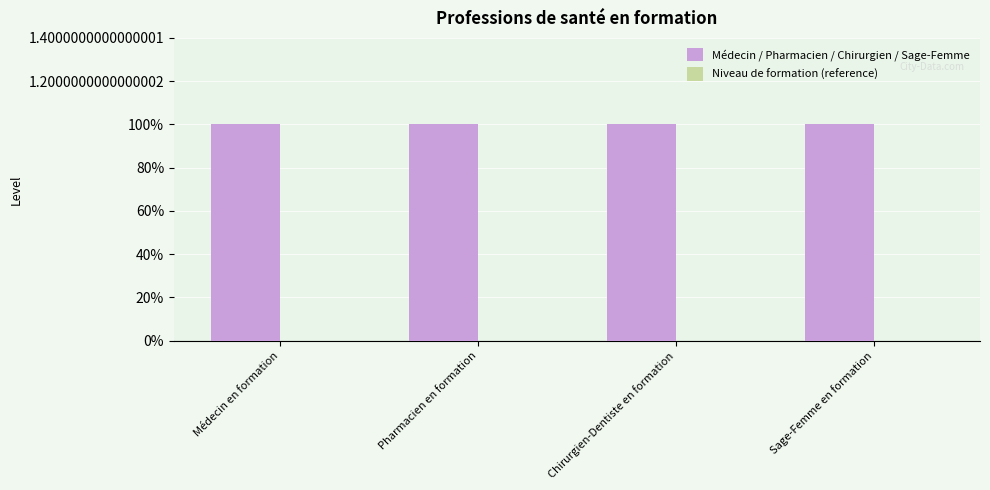

How many distinct data groups are displayed?

2